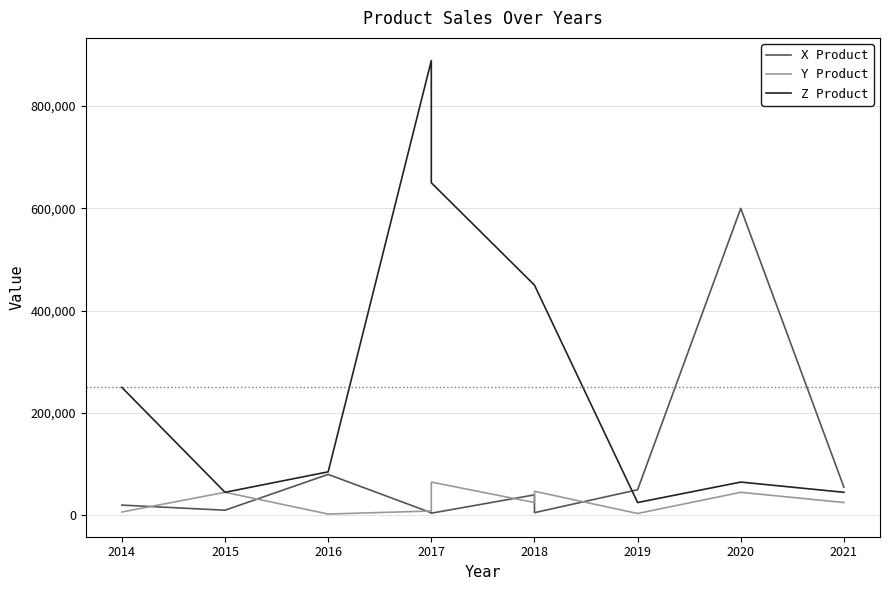

At which category does X Product reach its first local valley?

2015